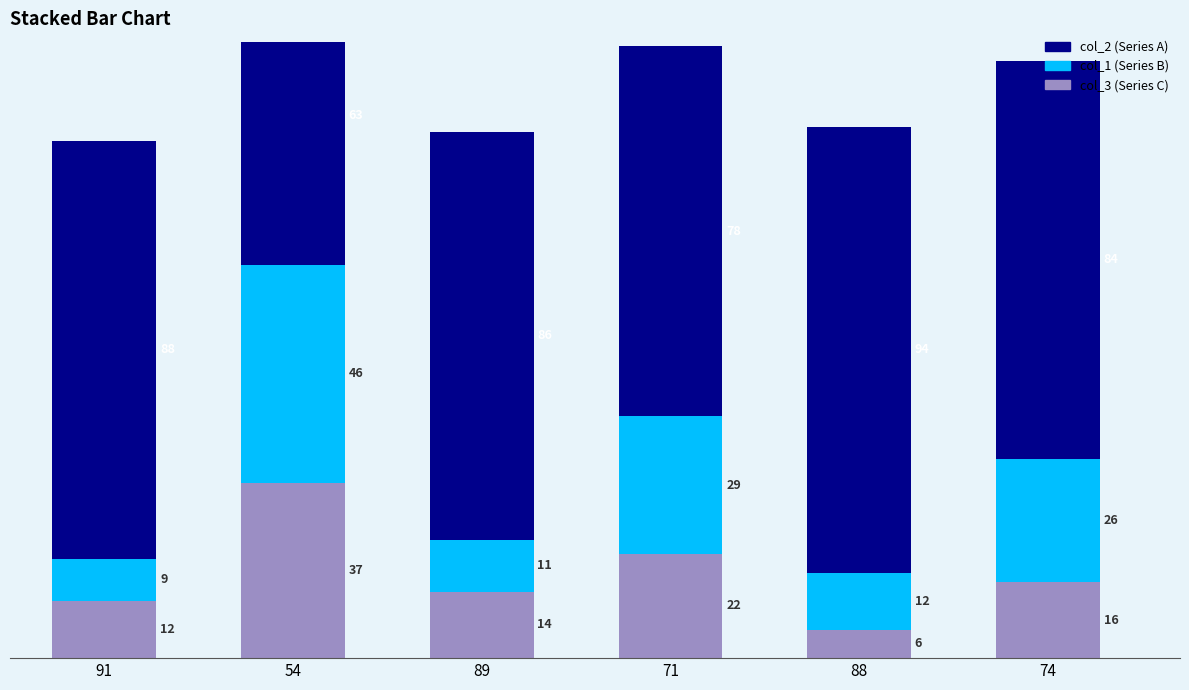

Between 54 and 88, which series saw the biggest shift?

col_1